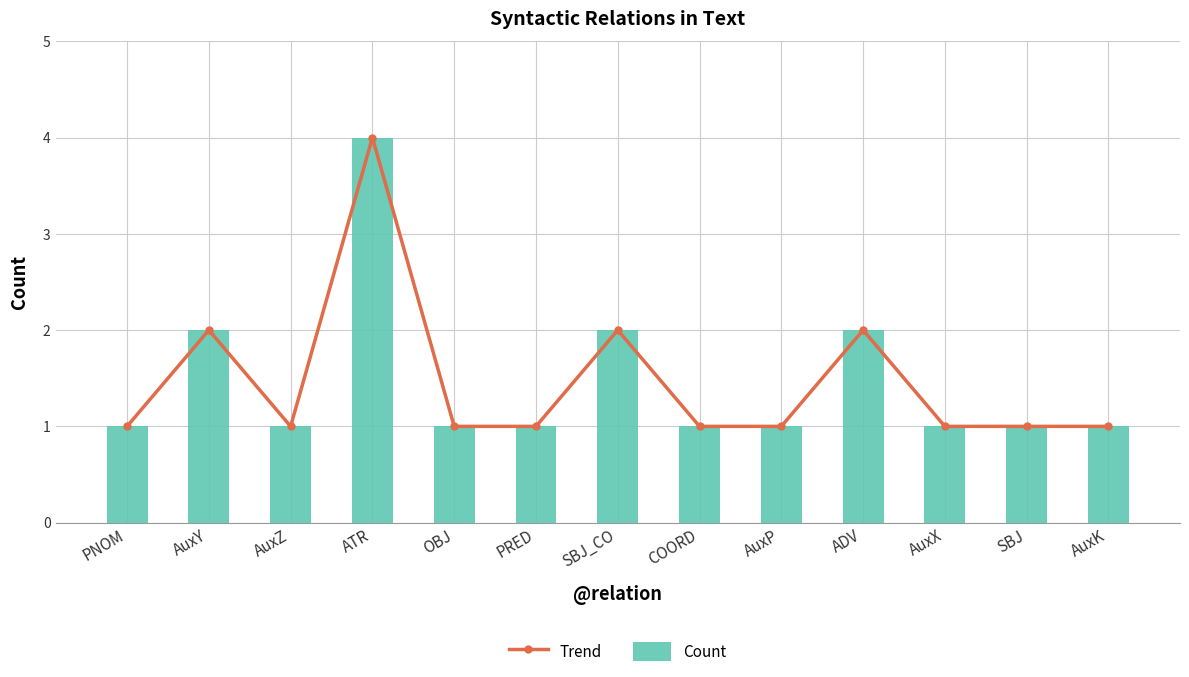

What is the difference between the maximum and minimum values in the Trend series?

3